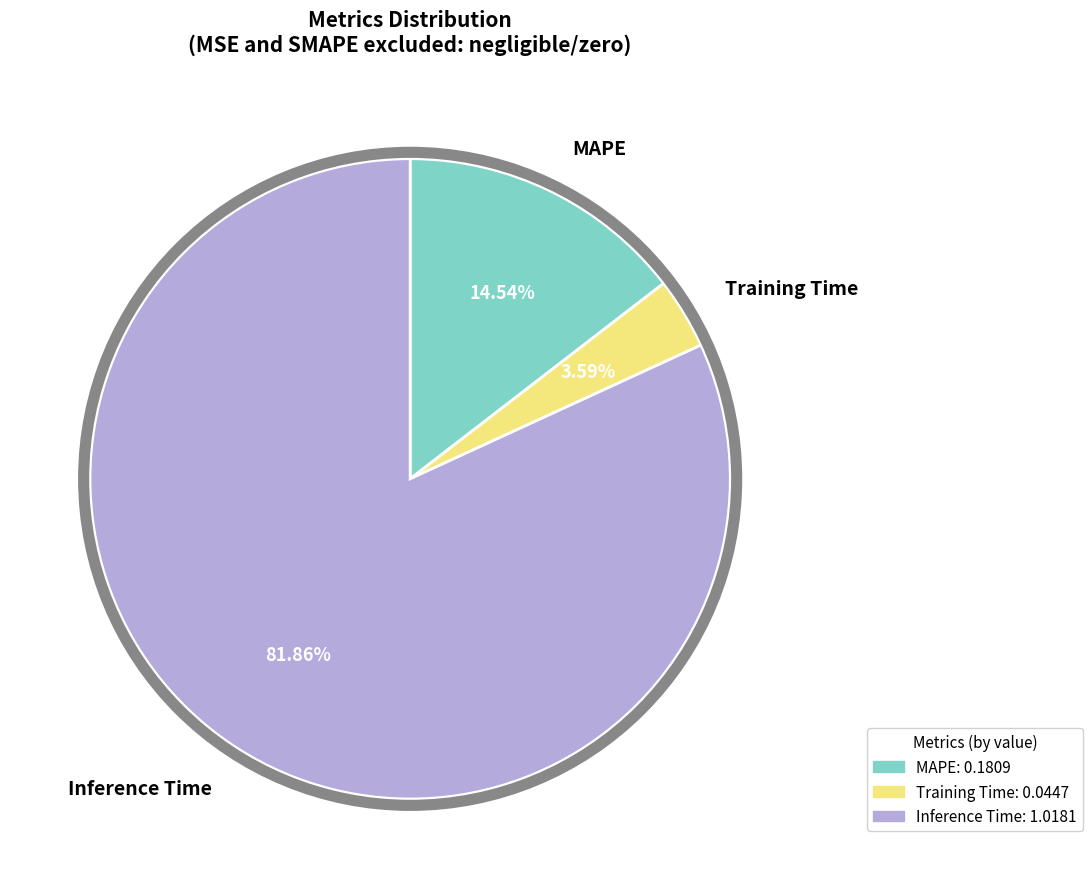

To the nearest percent, what portion does Inference Time represent?

82%